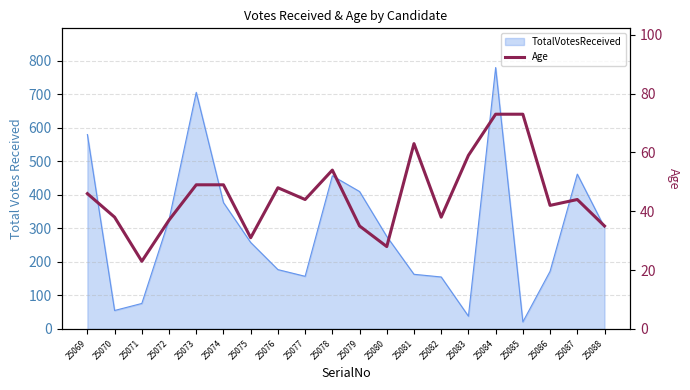

List the labels in order of value, largest first.

25084, 25085, 25081, 25083, 25078, 25073, 25074, 25076, 25069, 25077, 25087, 25086, 25070, 25082, 25072, 25079, 25088, 25075, 25080, 25071